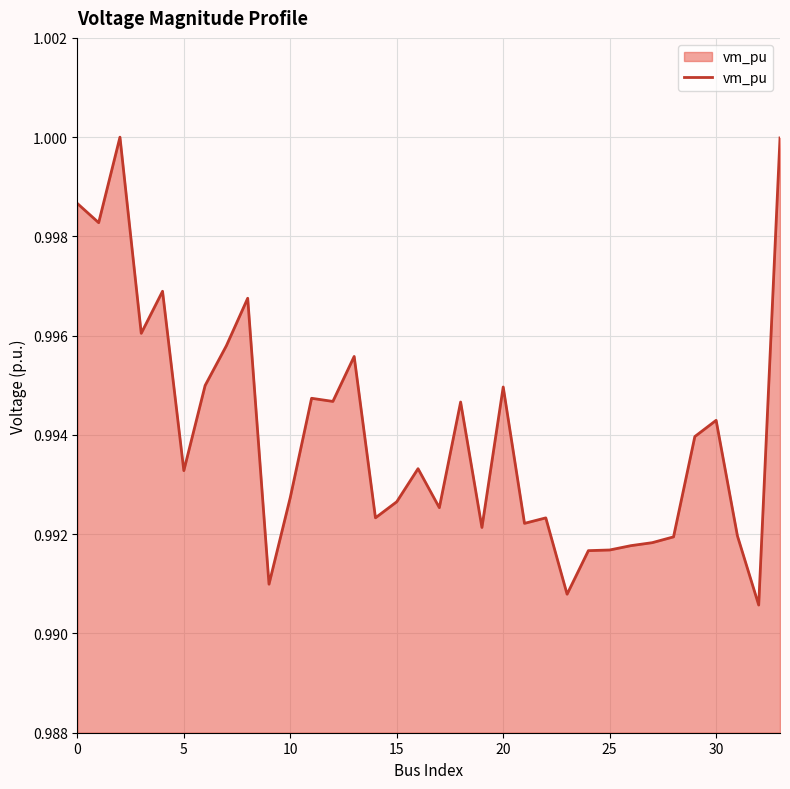

How many interior local peaks (higher than both neighbors) does the data have?

10